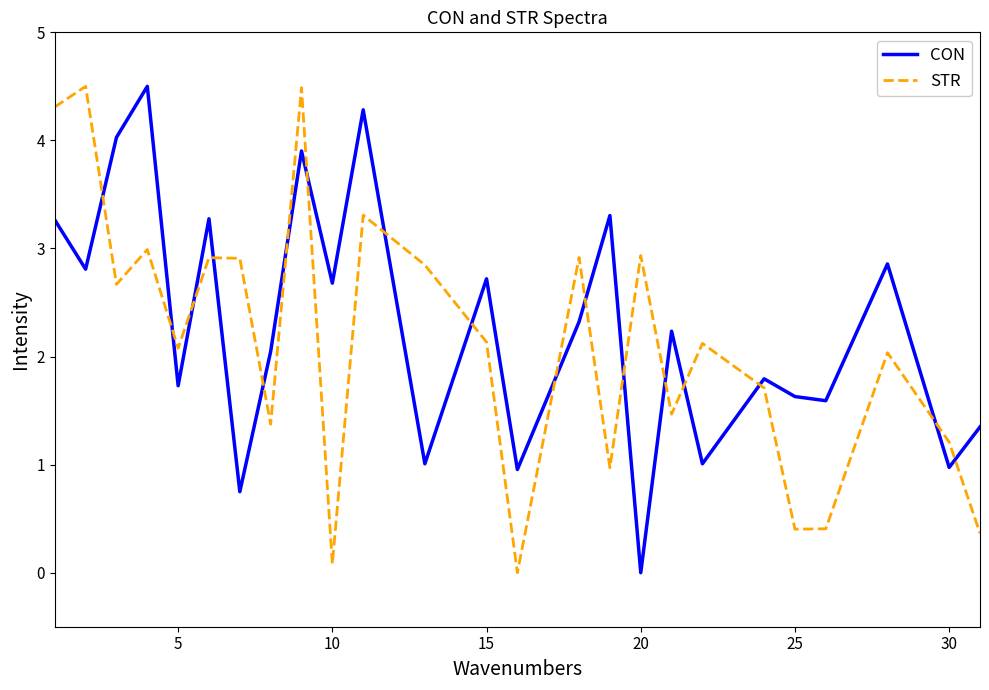

Does the chart display data point markers on the line(s)?

No